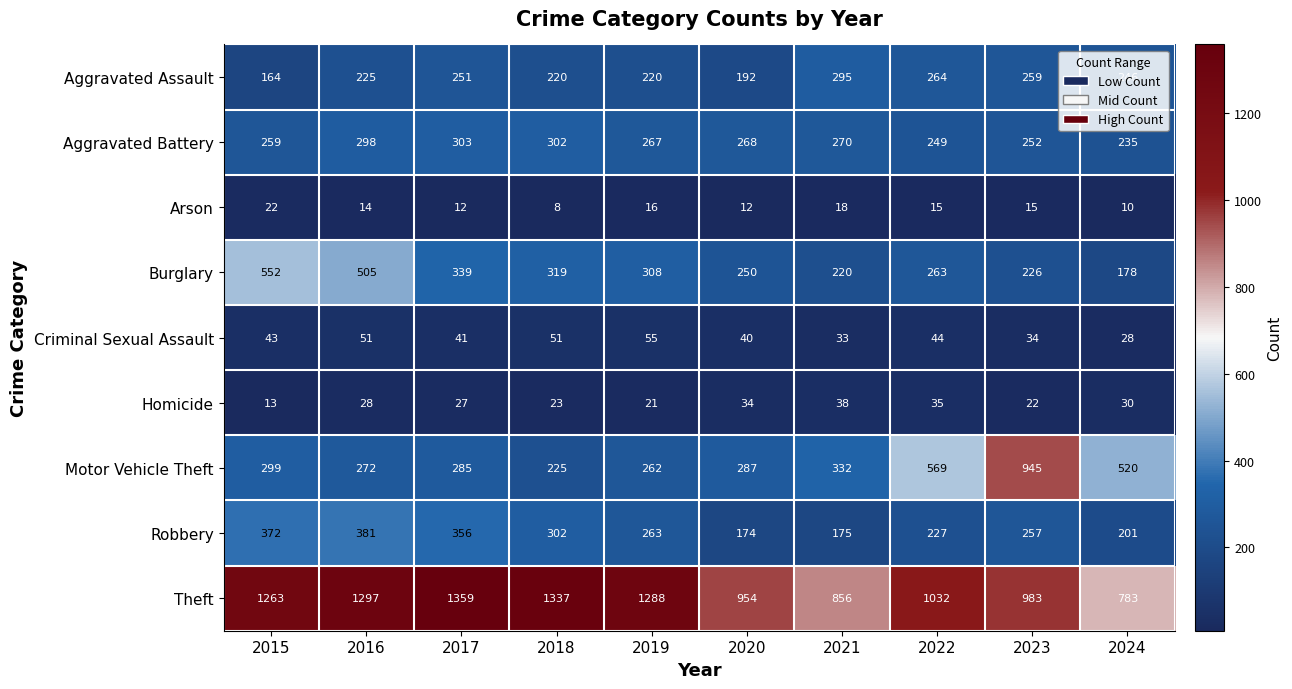

Rank the series by their maximum value, from highest to lowest.

Theft, Motor Vehicle Theft, Burglary, Robbery, Aggravated Battery, Aggravated Assault, Criminal Sexual Assault, Homicide, Arson